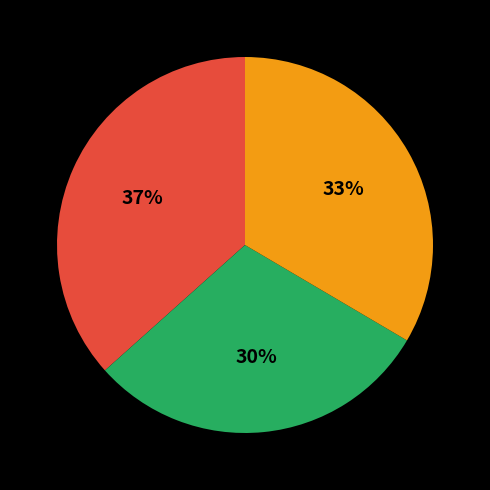

To the nearest percent, what is the difference between the largest and smallest slice percentages?

7%